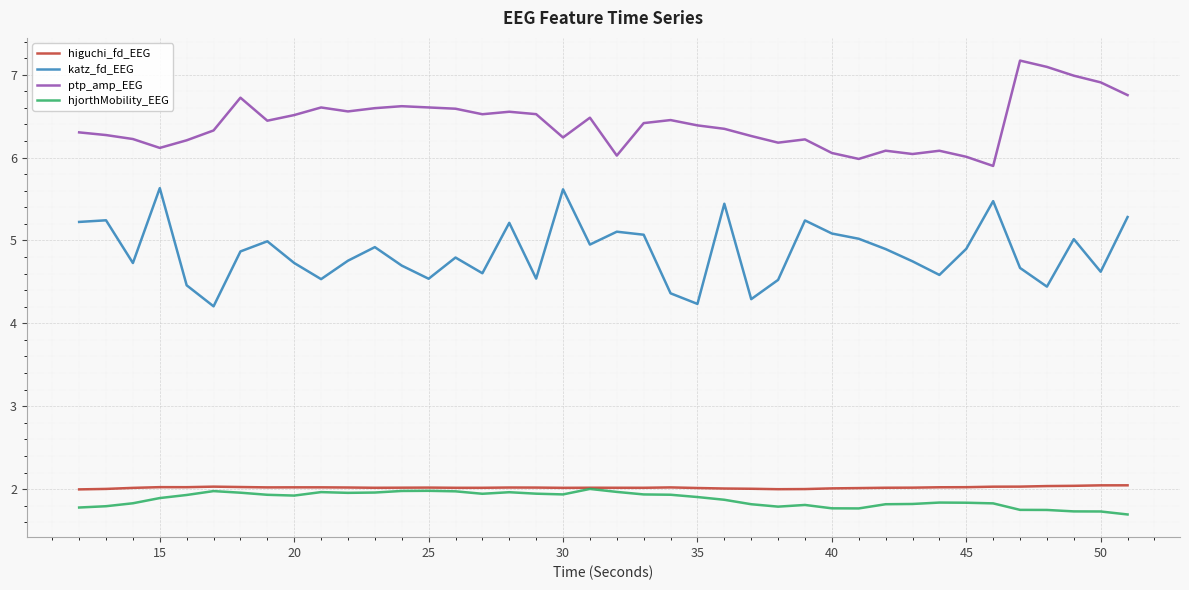

True or false: higuchi_fd_EEG and katz_fd_EEG cross at least once.

False